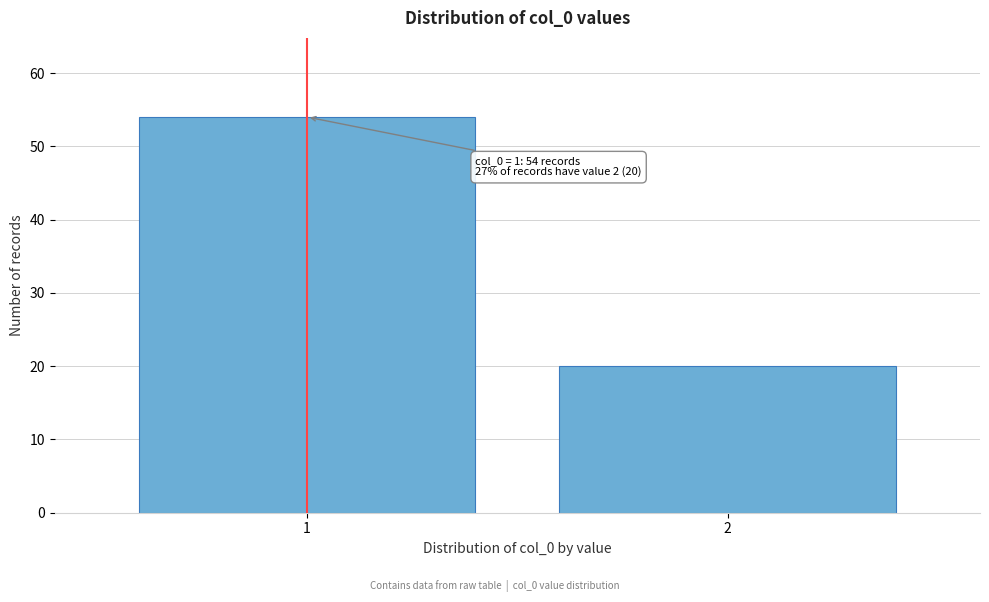

Reading right to left, extract all data points from this chart.

2=20	1=54